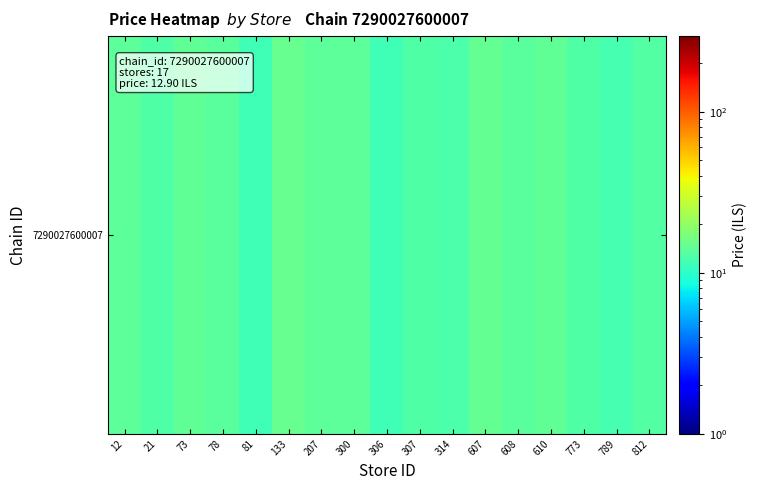

List the labels in order of value, largest first.

133, 607, 73, 610, 300, 12, 207, 78, 608, 812, 307, 773, 21, 314, 789, 306, 81